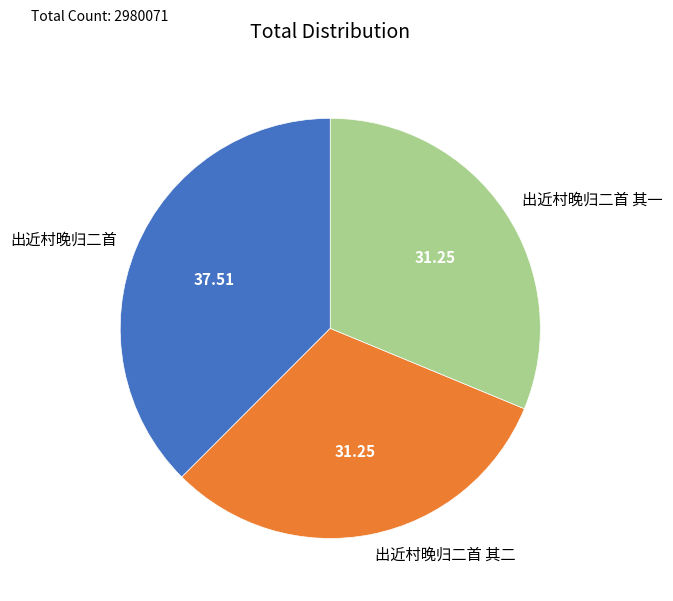

Do 出近村晚归二首 其二 and 出近村晚归二首 其一 together represent more than half of the pie?

Yes